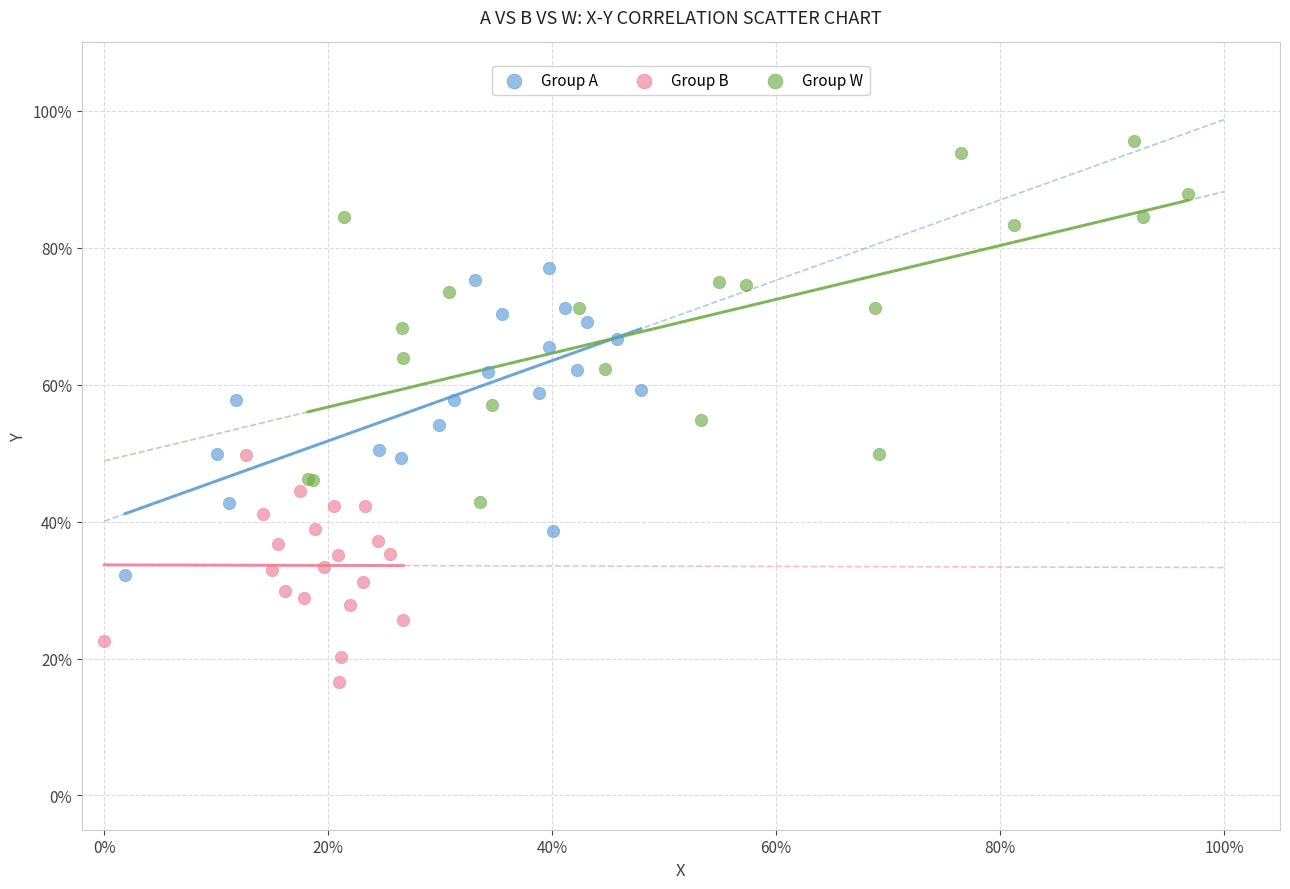

What are all the series names shown in the legend?

Group A, Group B, Group W